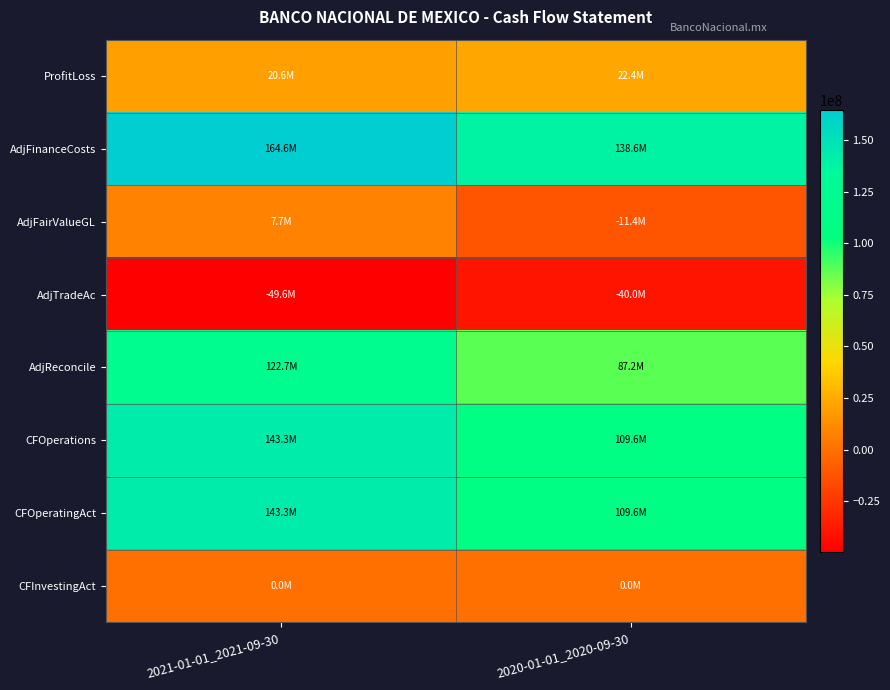

How many series are shown in this chart?

8